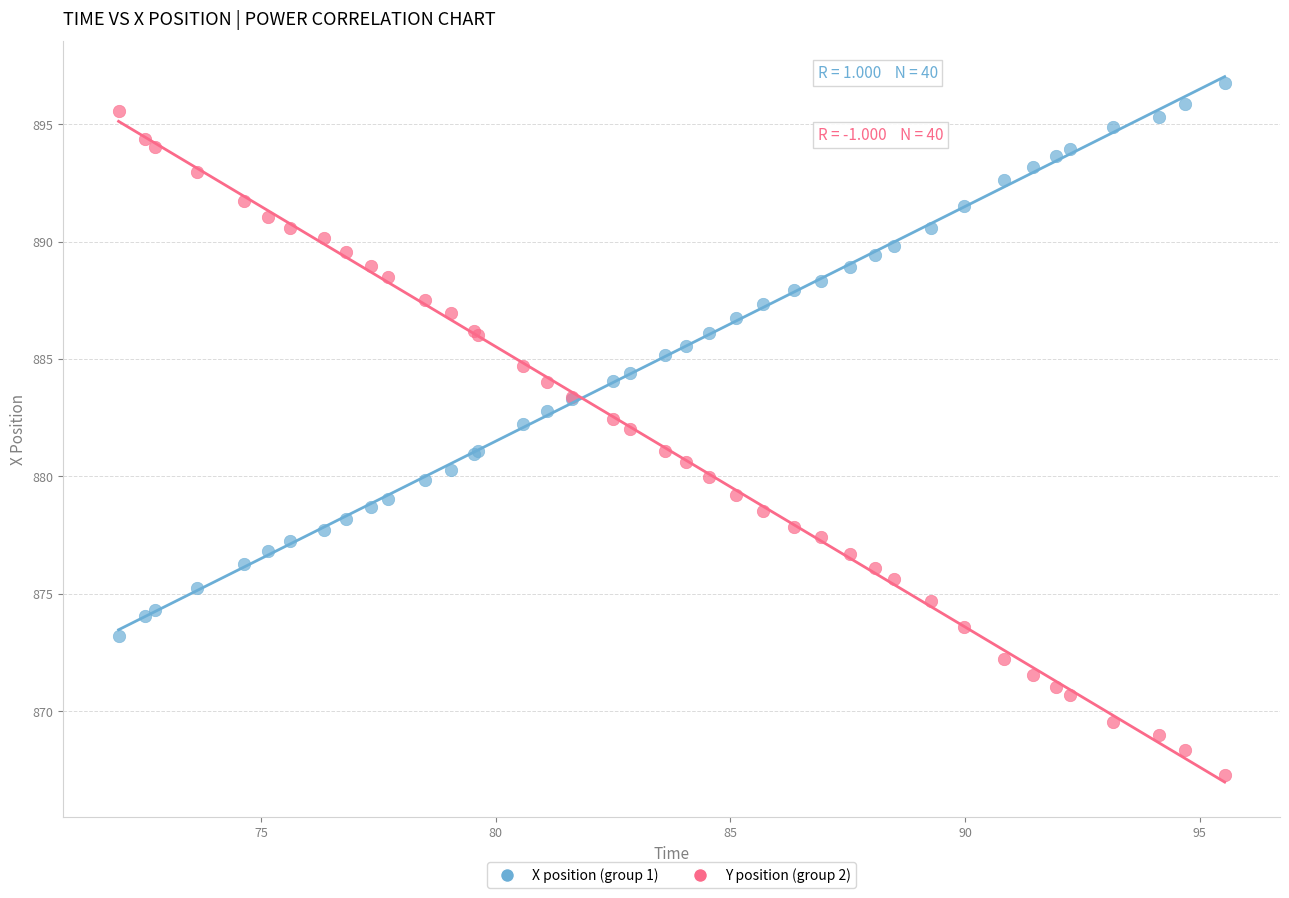

Which series has the largest Y range (max minus min)?

Y position (group 2)